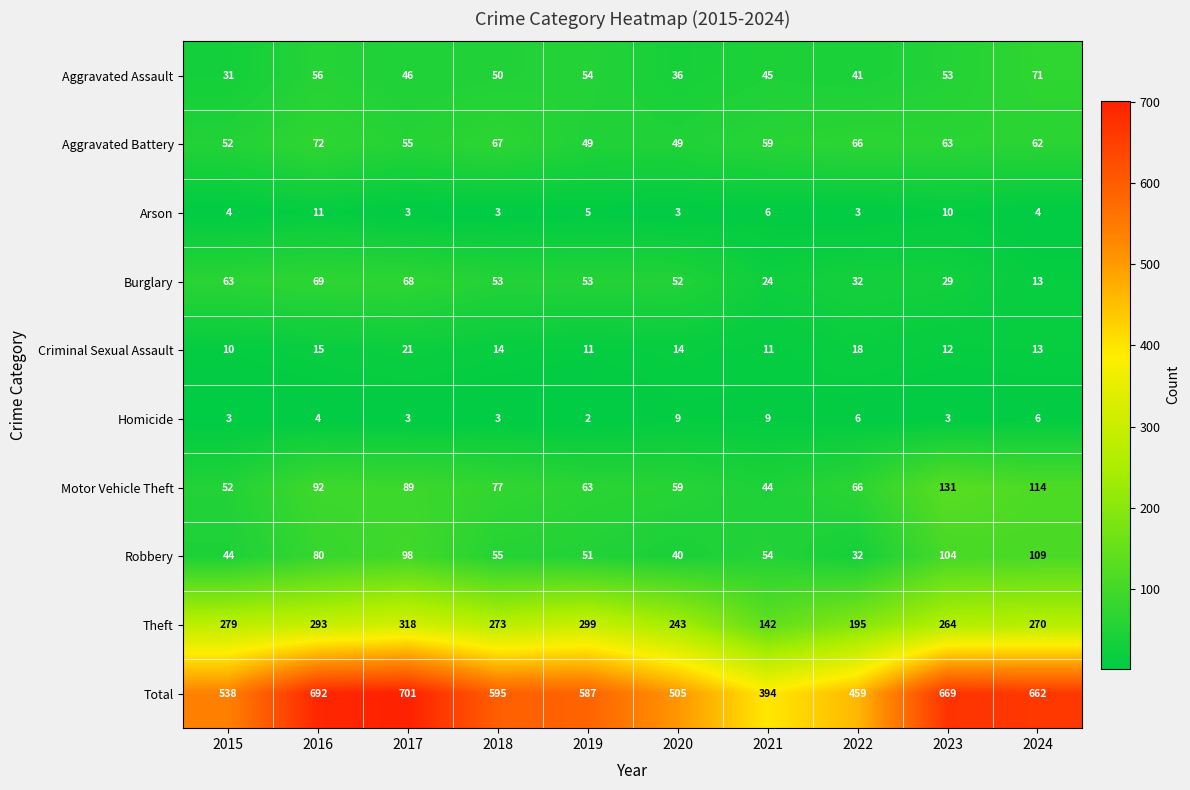

What is the difference between the highest and lowest values at 2024?

658